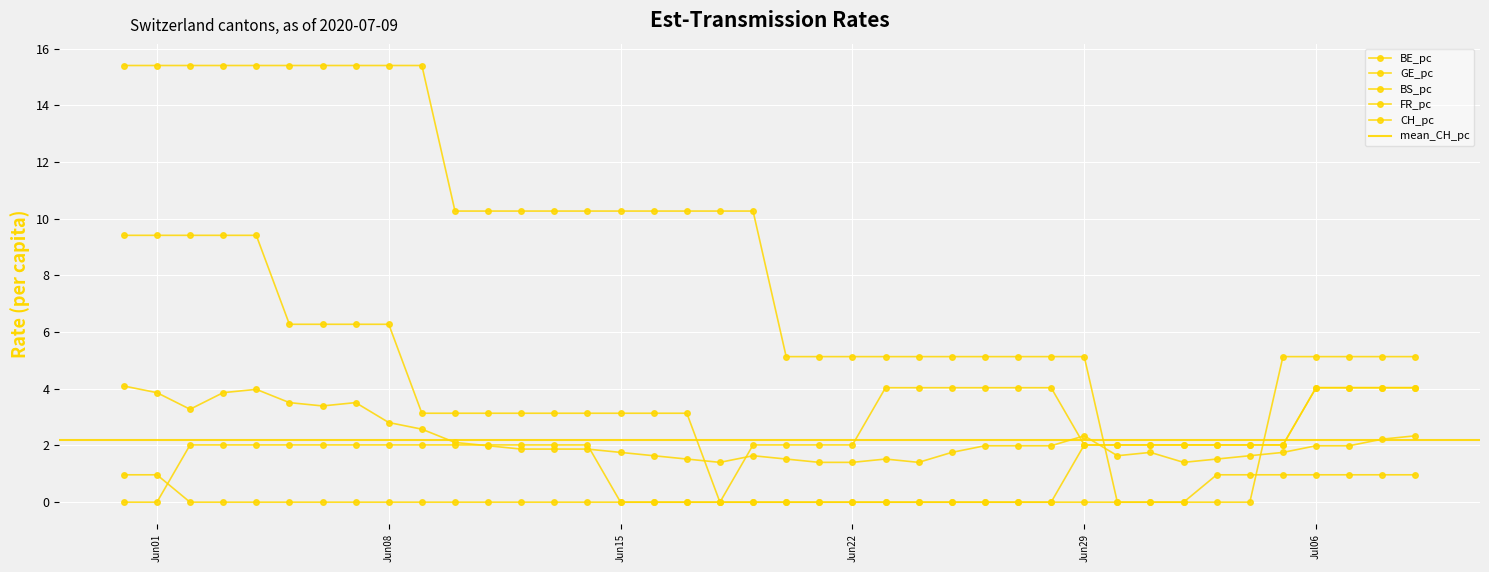

Which series ends up on top after the final intersection of BE_pc and FR_pc?

FR_pc